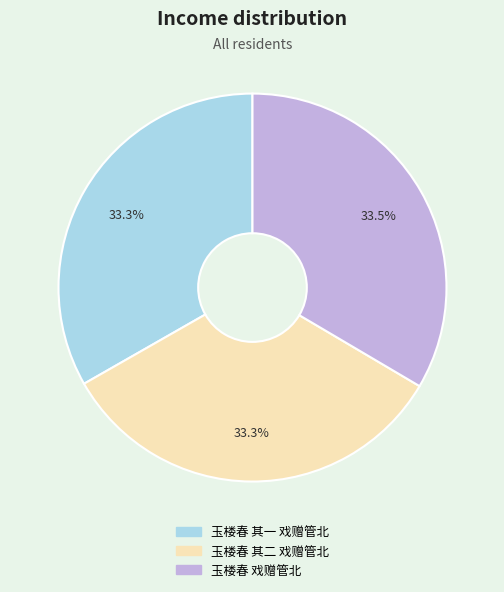

Count the number of slices in the pie.

3